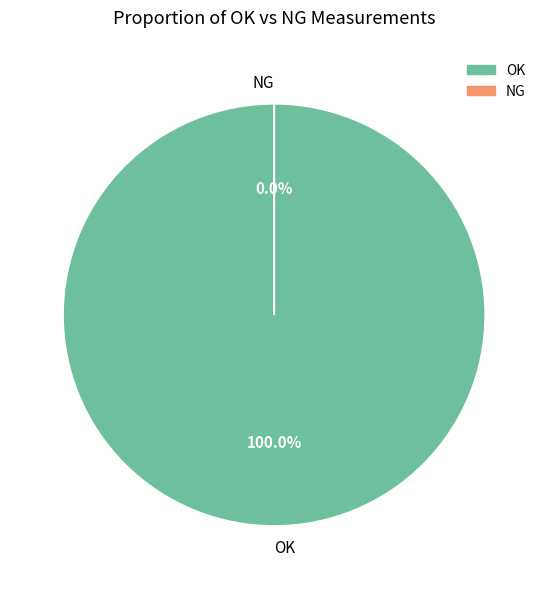

Is it true that NG is 1% of the pie?

False